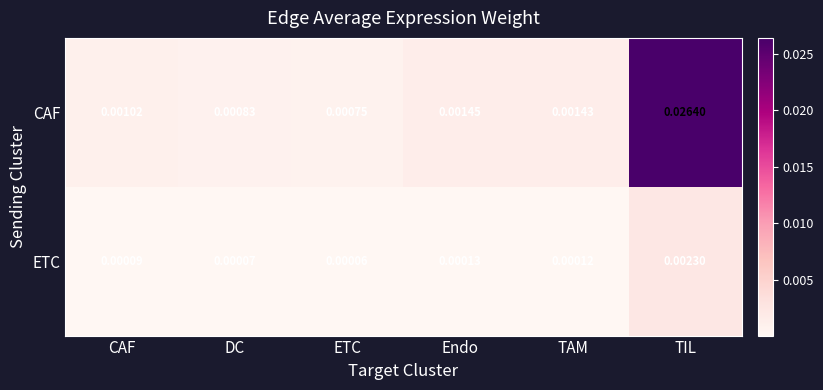

Between CAF and DC, which series saw the biggest shift?

CAF